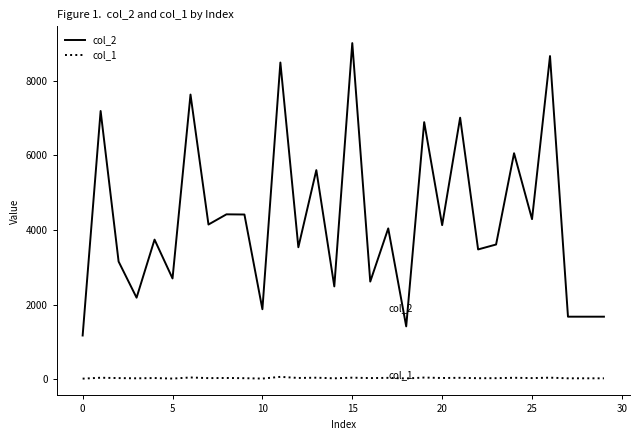

True or false: col_1 and col_2 intersect in this chart.

False